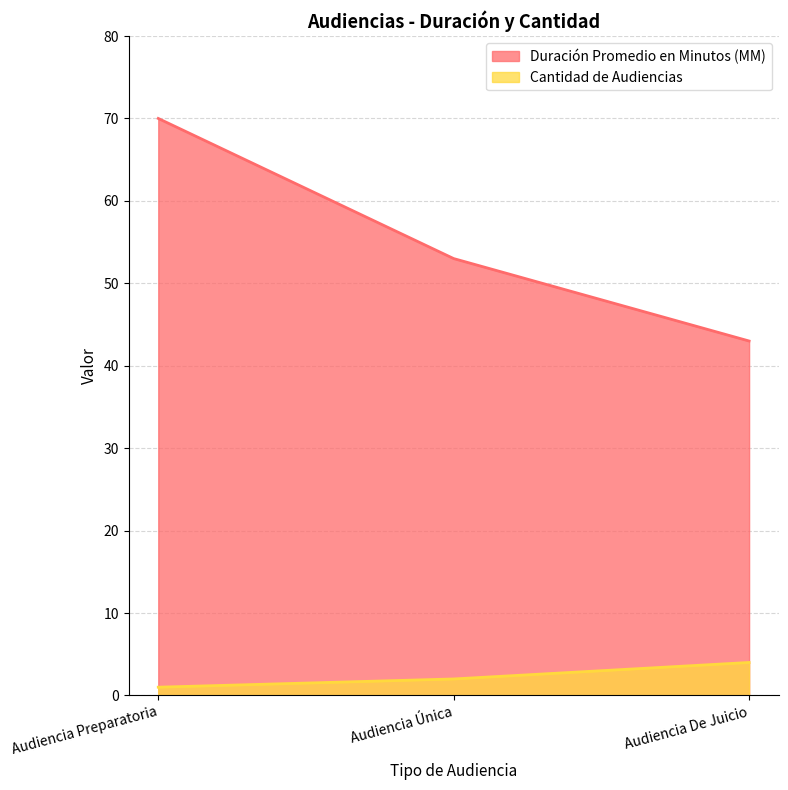

What is the difference between the Duración Promedio en Minutos (MM) values at Audiencia De Juicio and Audiencia Preparatoria?

27